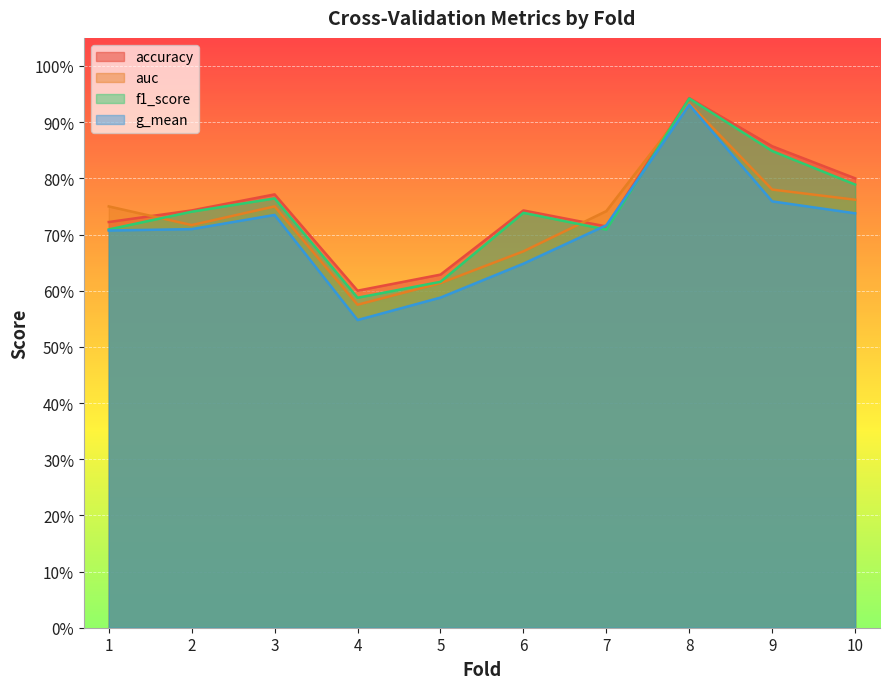

What is the average value of the auc series?

0.7